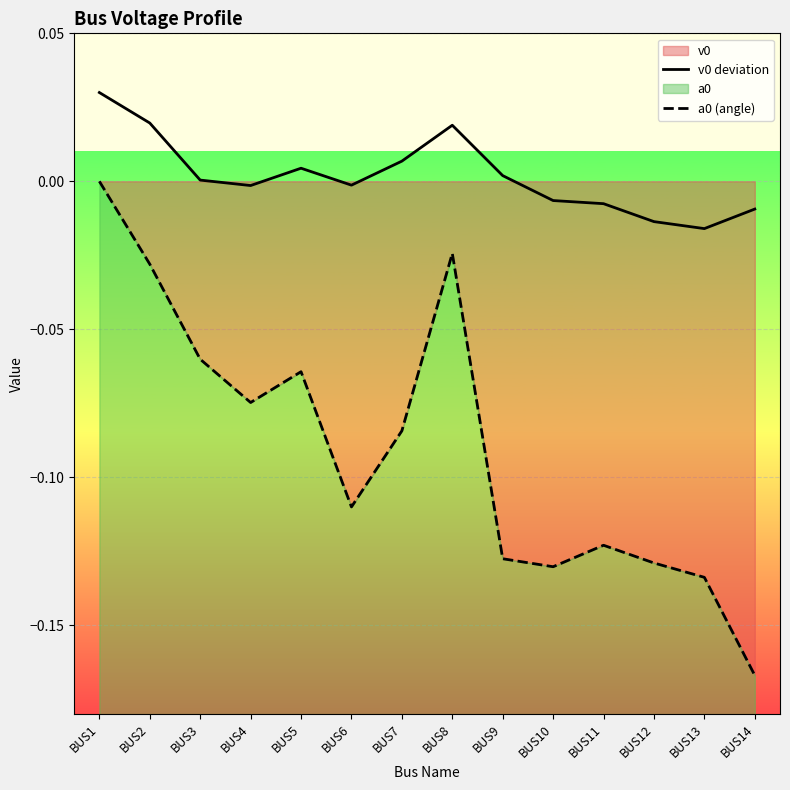

Which has a higher value, BUS7 or BUS2?

BUS2